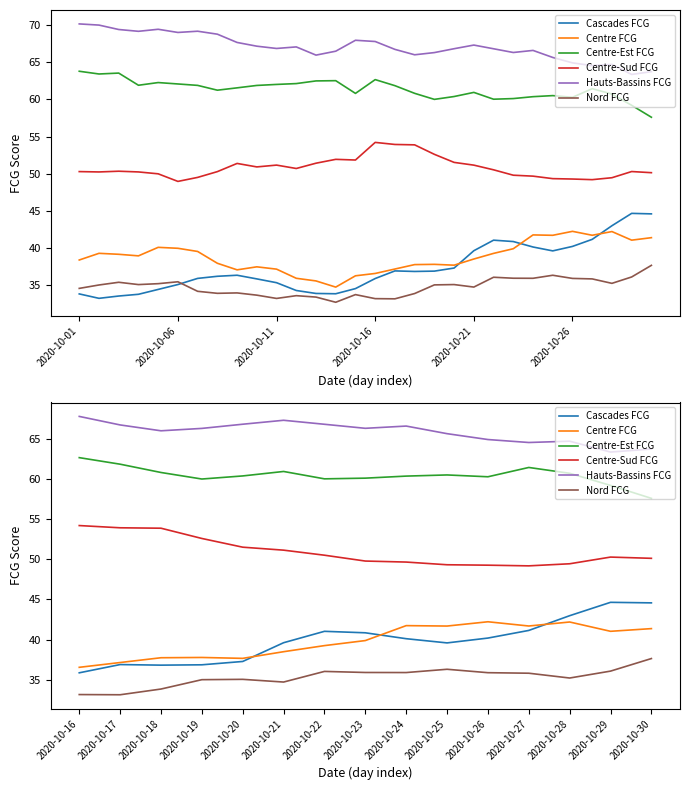

What is the difference between the Nord FCG values at 2020-10-26 and 2020-10-20?

0.8